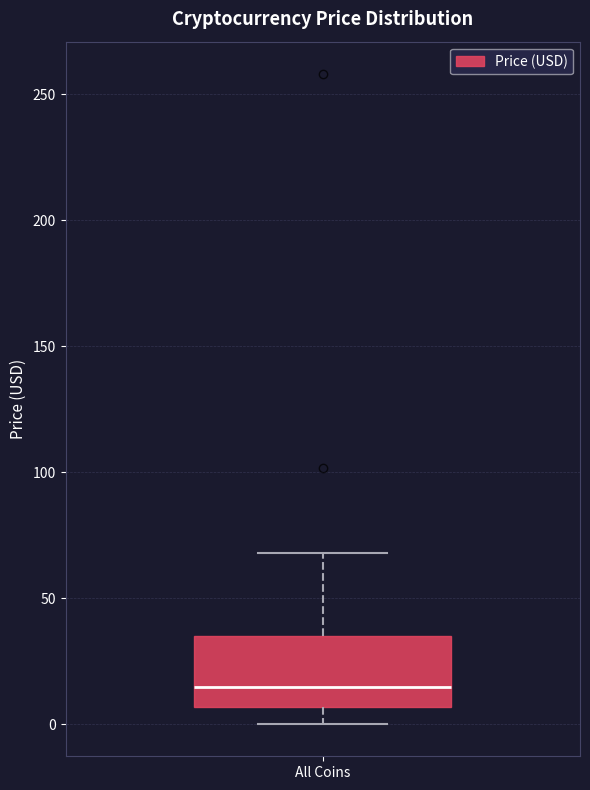

Transcribe this box plot: give where the median line is, the range the box spans, and where the two whiskers end, as read against the y-axis. The values are not printed on the chart, so give them approximately, as read against the axis.

median 15, box 5 to 35, whiskers 0 to 70